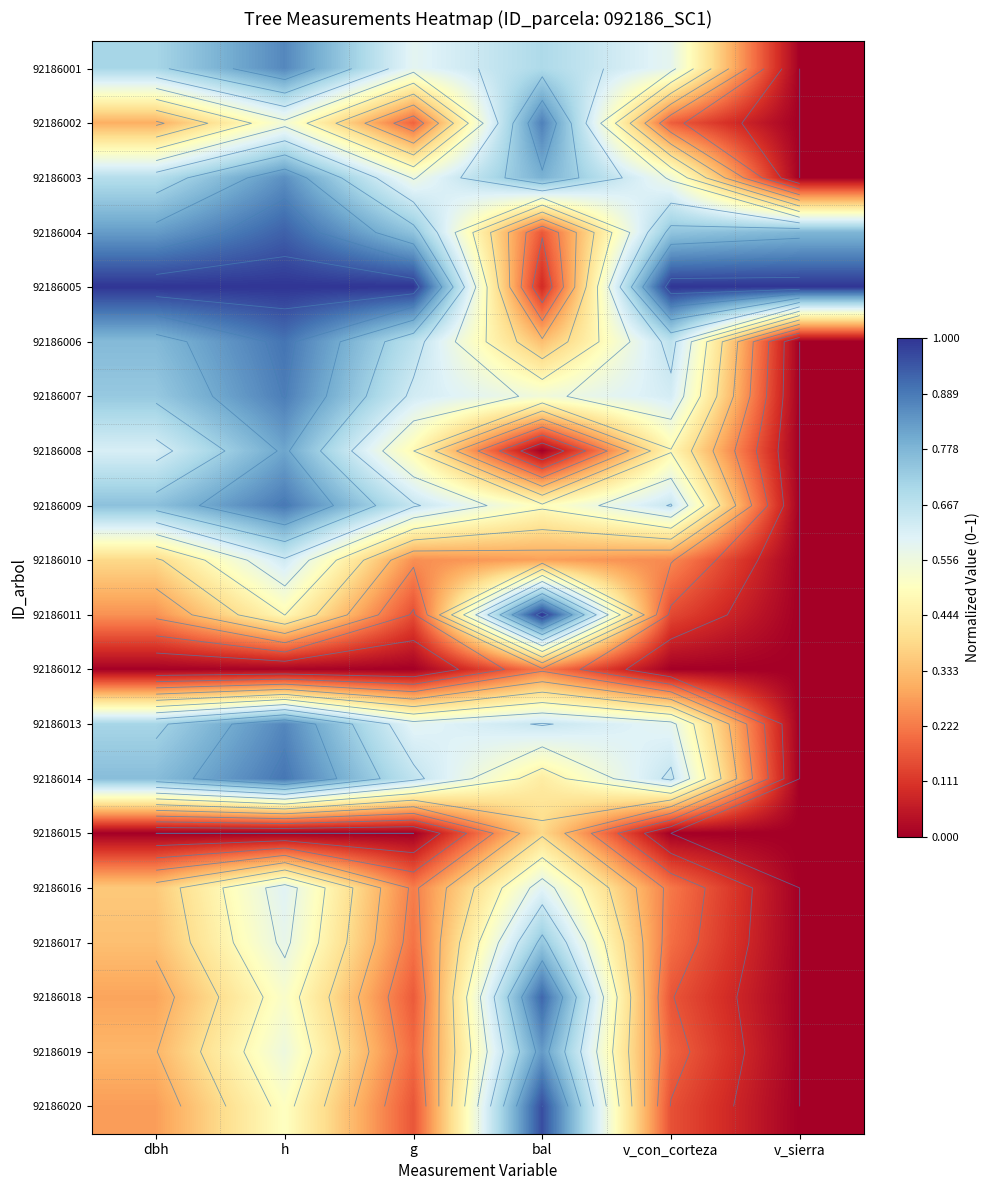

What is the sum of the 92186007 values at v_sierra and dbh?

0.7